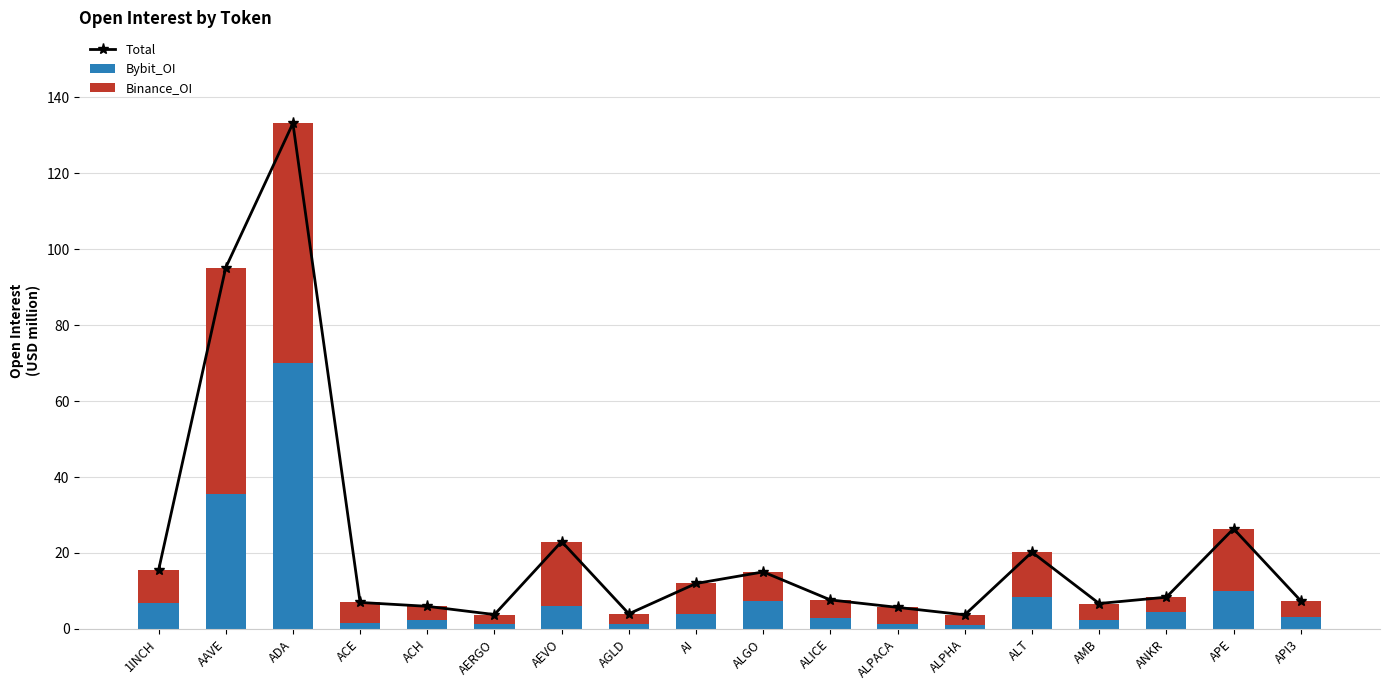

Where does the Bybit_OI series first go above 4?

1INCH